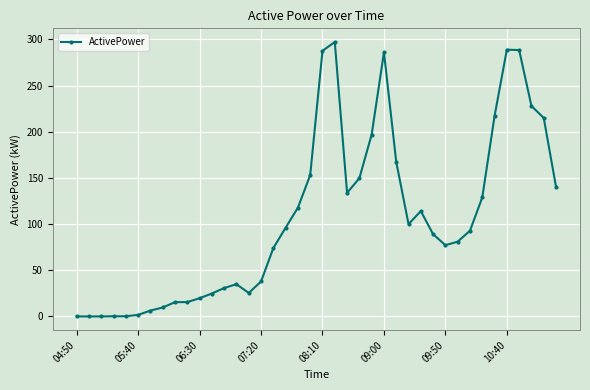

What is the value of the 17th point from the left?

74.0